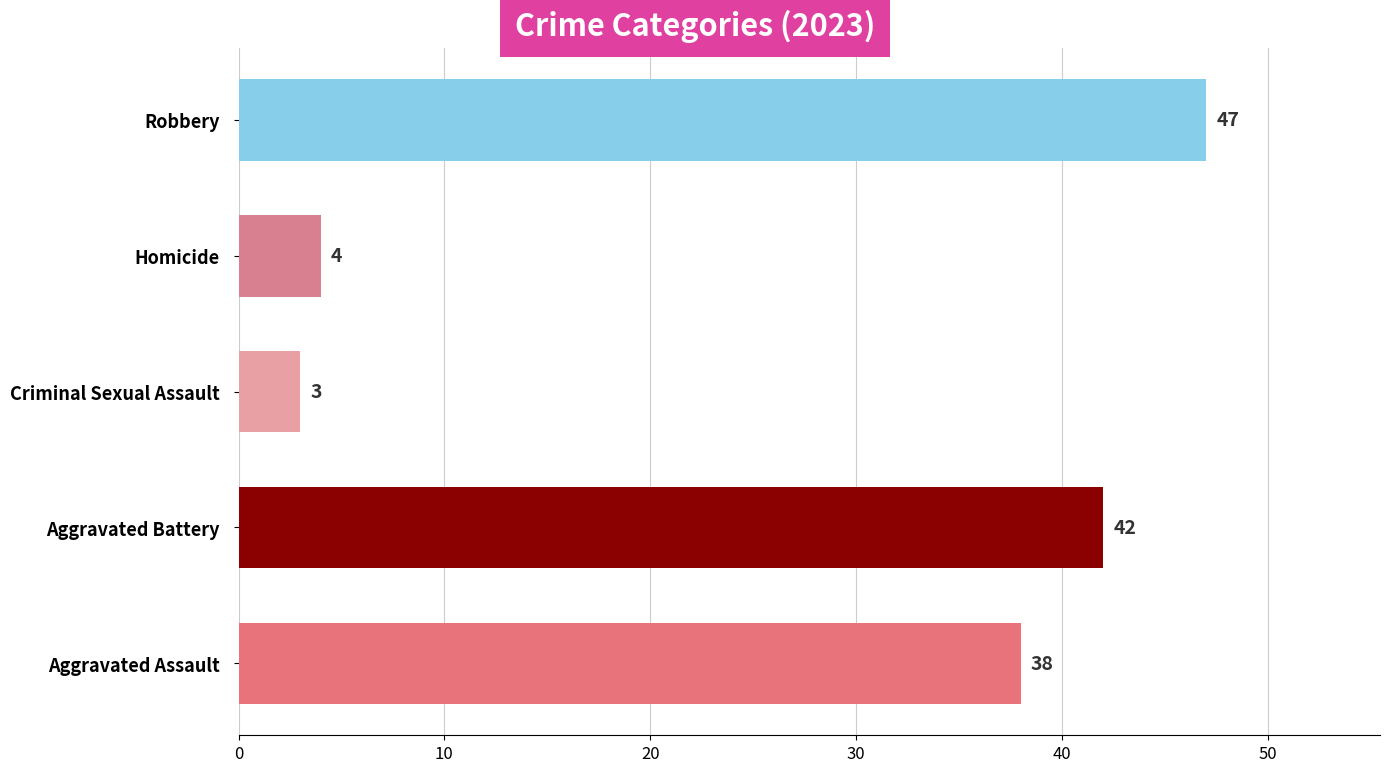

How many data points are less than 38?

2